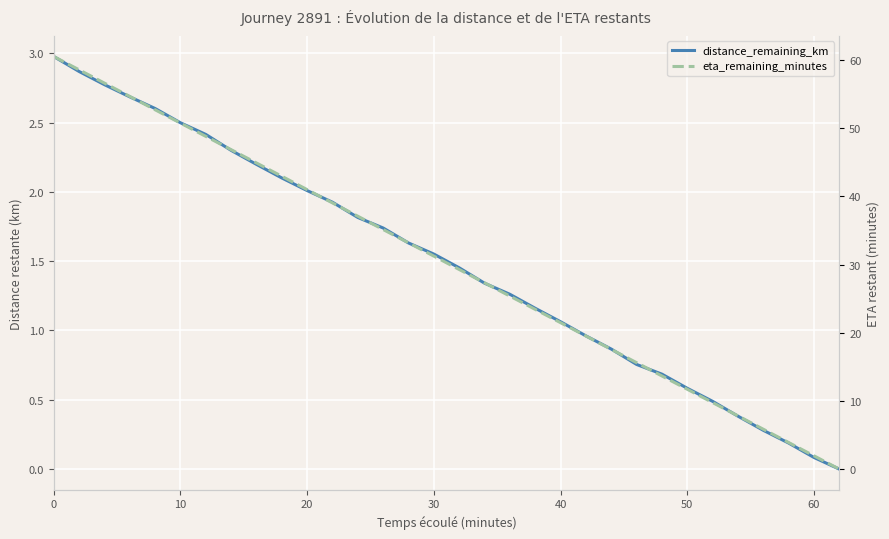

True or false: eta_remaining_minutes and distance_remaining_km intersect in this chart.

False